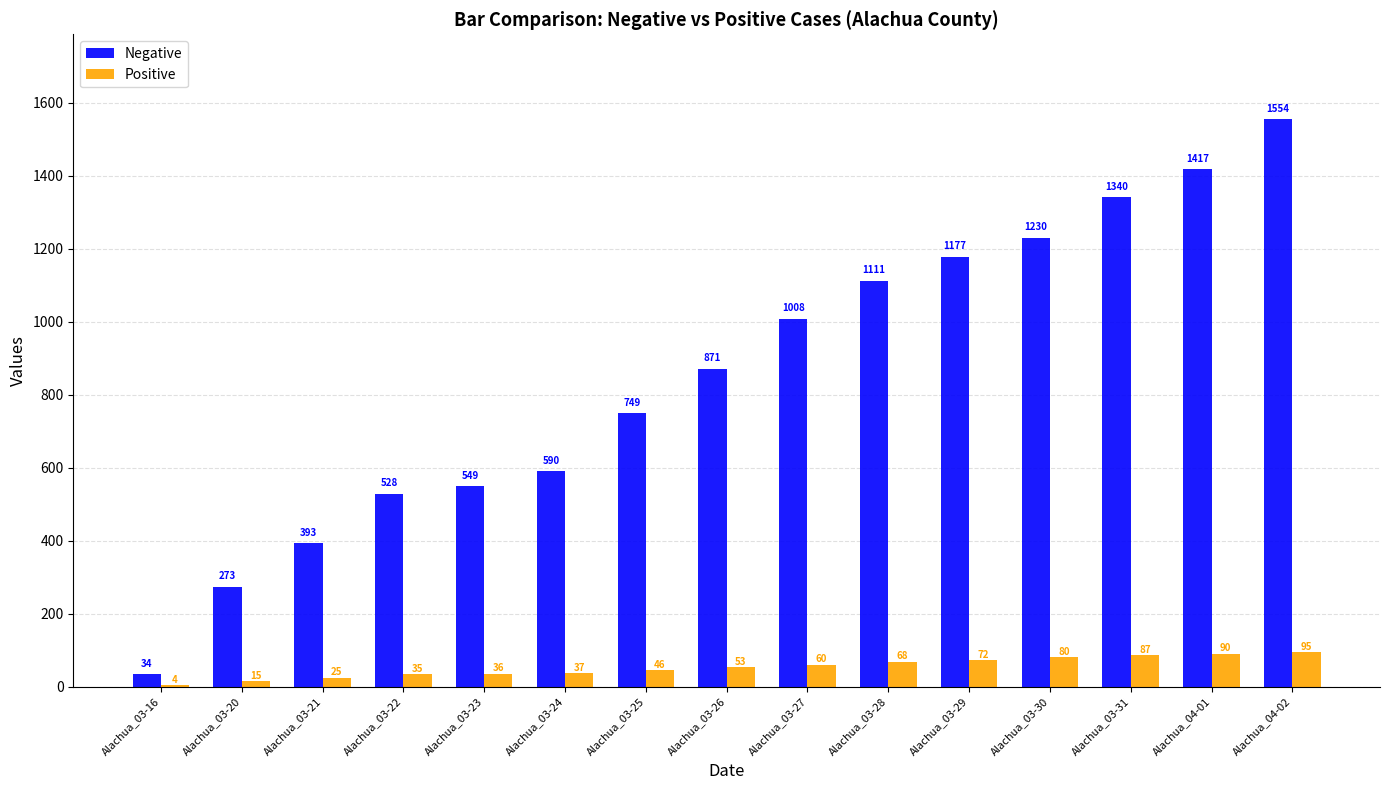

Reading right to left, what are all the values shown in this chart?

Negative: Alachua_04-02=1554	Alachua_04-01=1417	Alachua_03-31=1340	Alachua_03-30=1230	Alachua_03-29=1177	Alachua_03-28=1111	Alachua_03-27=1008	Alachua_03-26=871	Alachua_03-25=749	Alachua_03-24=590	Alachua_03-23=549	Alachua_03-22=528	Alachua_03-21=393	Alachua_03-20=273	Alachua_03-16=34
Positive: Alachua_04-02=95	Alachua_04-01=90	Alachua_03-31=87	Alachua_03-30=80	Alachua_03-29=72	Alachua_03-28=68	Alachua_03-27=60	Alachua_03-26=53	Alachua_03-25=46	Alachua_03-24=37	Alachua_03-23=36	Alachua_03-22=35	Alachua_03-21=25	Alachua_03-20=15	Alachua_03-16=4